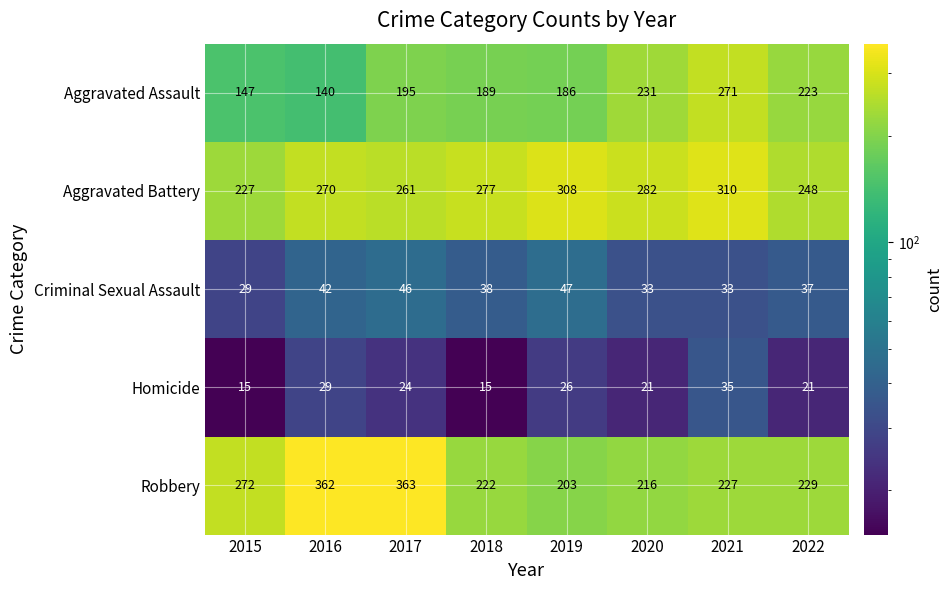

At which category is the sum across all series the highest?

2017